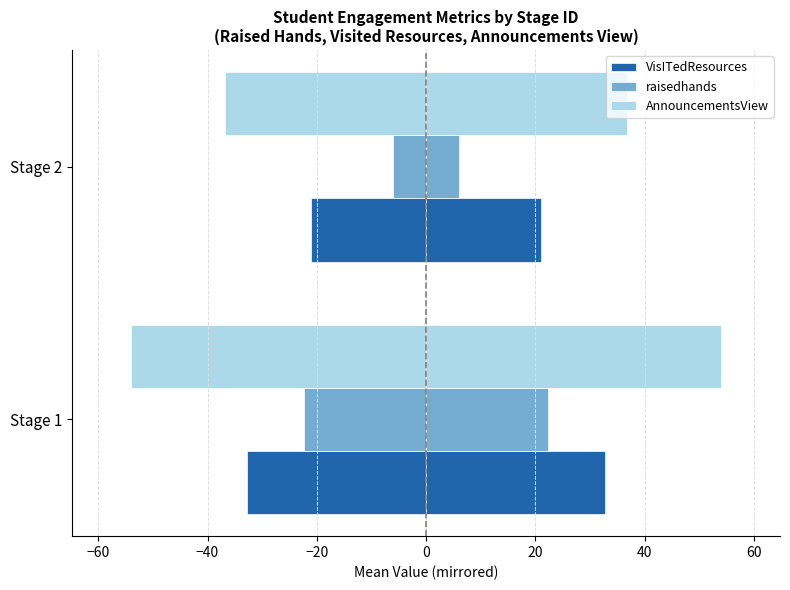

Is the value of VisITedResources at Stage 2 greater than the value of AnnouncementsView at Stage 1?

Yes